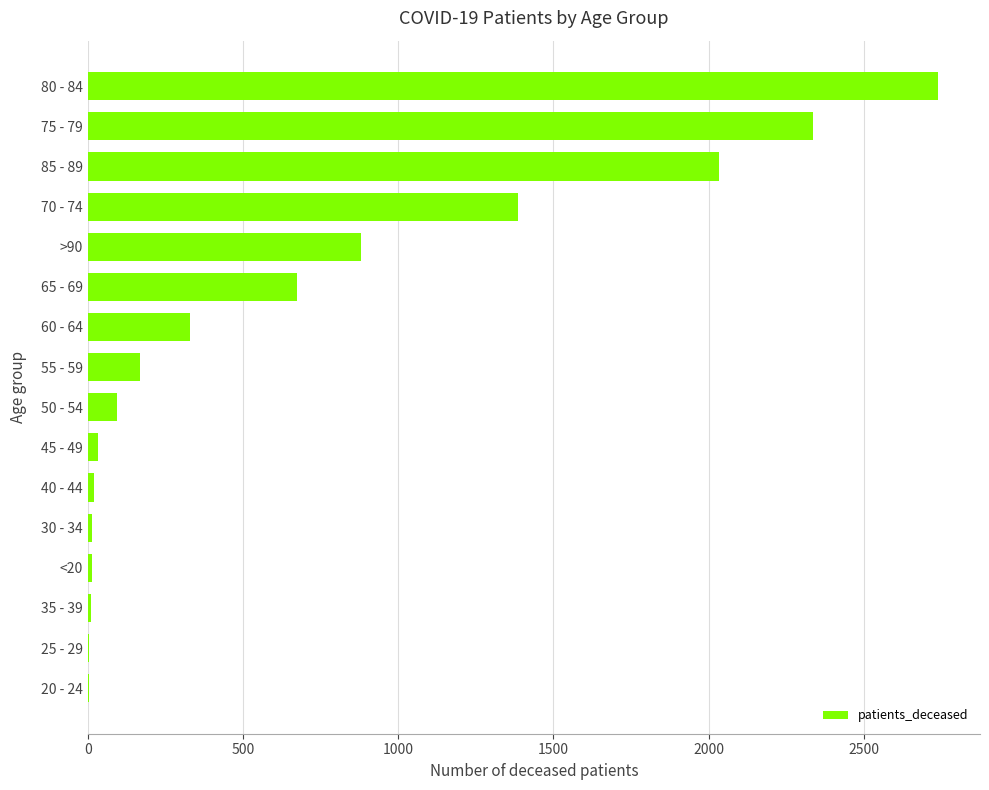

Are the bars grouped side by side (vs. stacked)?

No